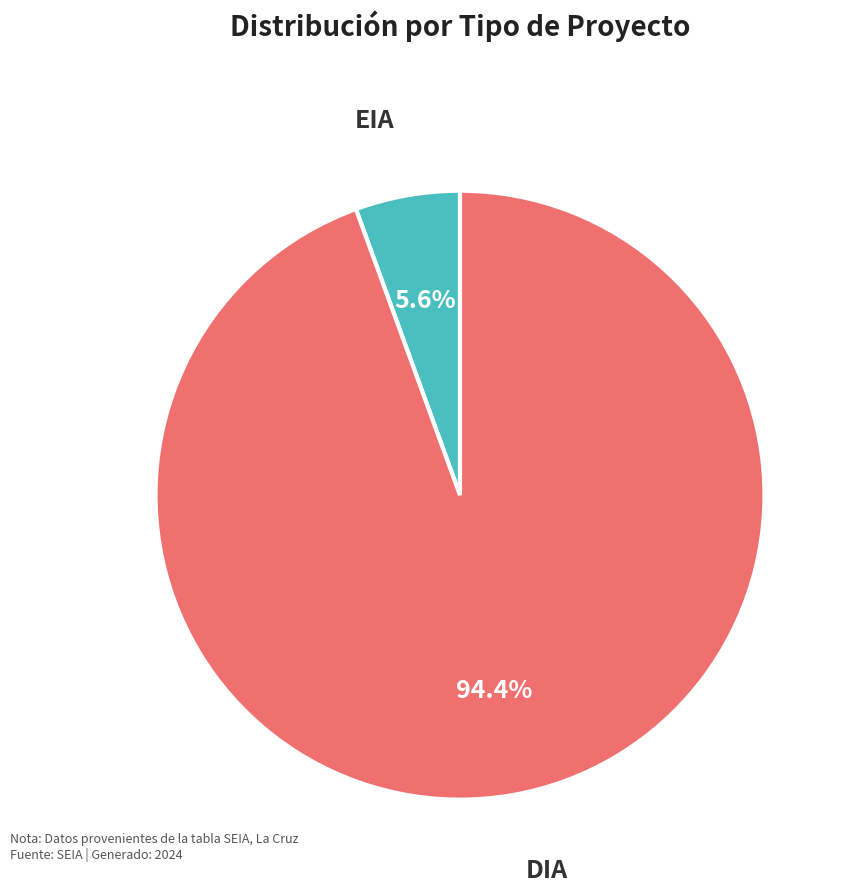

Is there any slice that represents more than half of the pie?

Yes